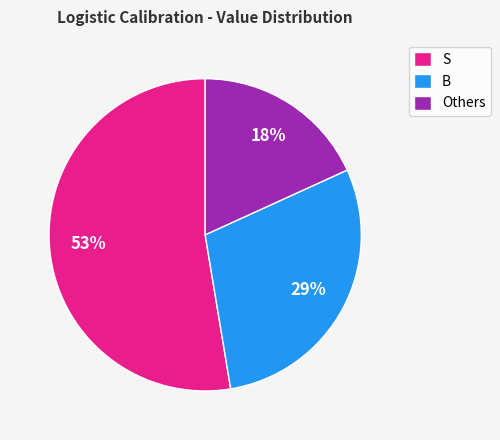

Rank the categories by value from lowest to highest.

Others, B, S